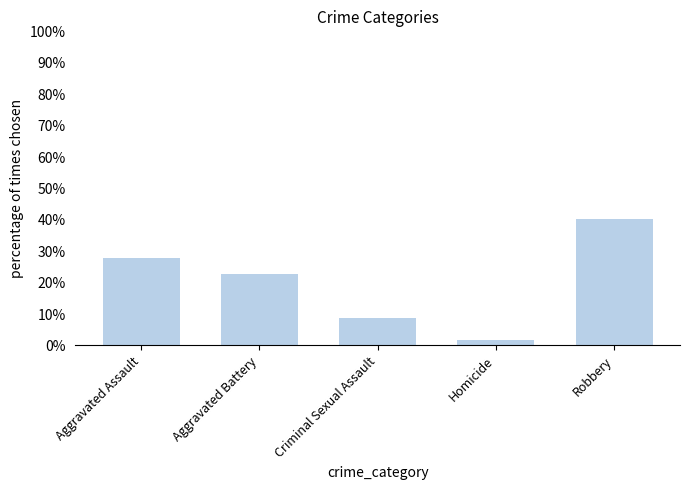

Where is the data nearest to the value 20?

Aggravated Battery